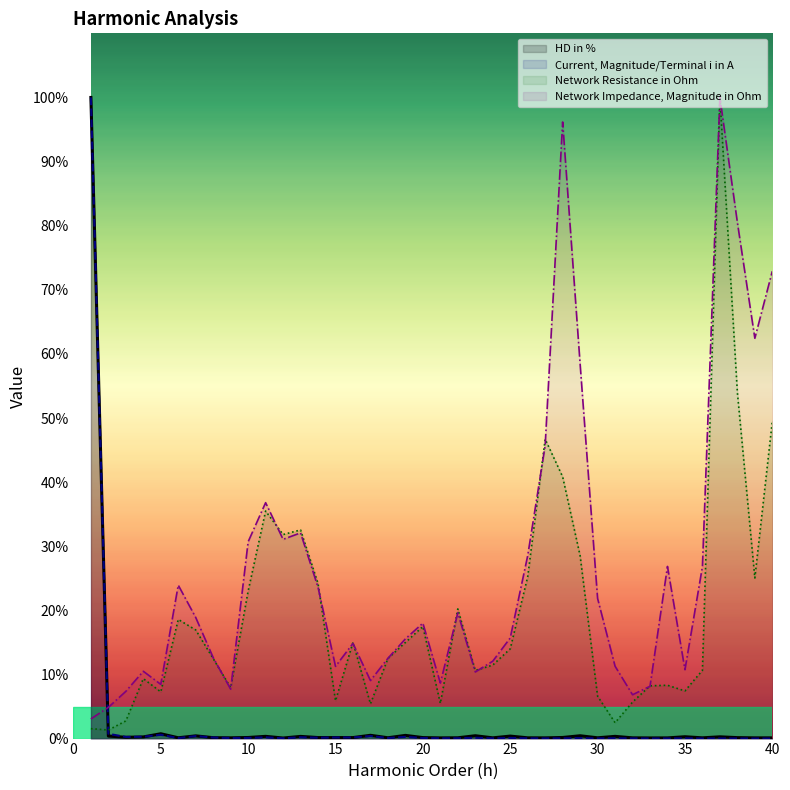

Which series ends up on top after the final intersection of Impedance (line) and Current (line)?

Impedance (line)